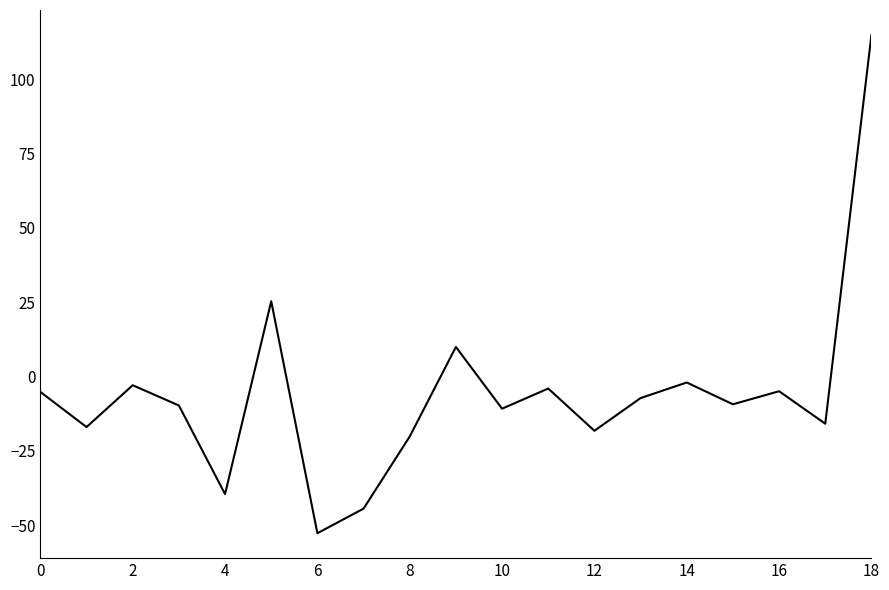

What is the maximum value shown in the chart?

114.9